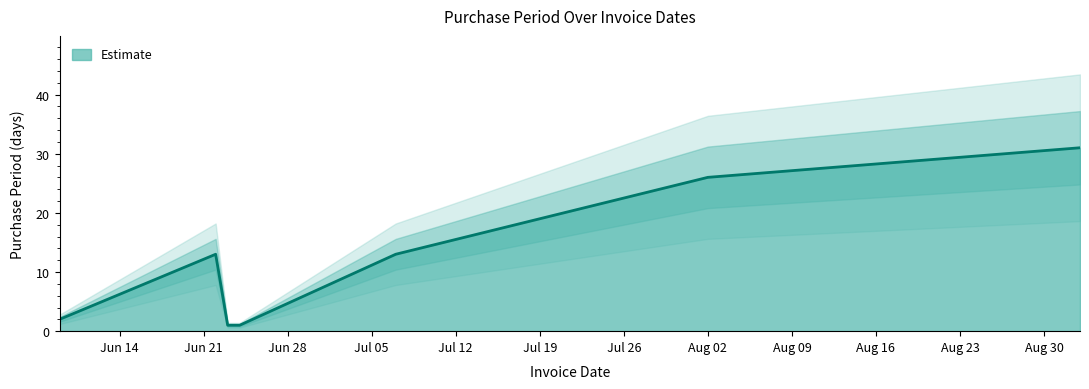

Rank the categories by value from lowest to highest.

2016-06-23, 2016-06-24, 2016-06-09, 2016-06-22, 2016-07-07, 2016-08-02, 2016-09-02